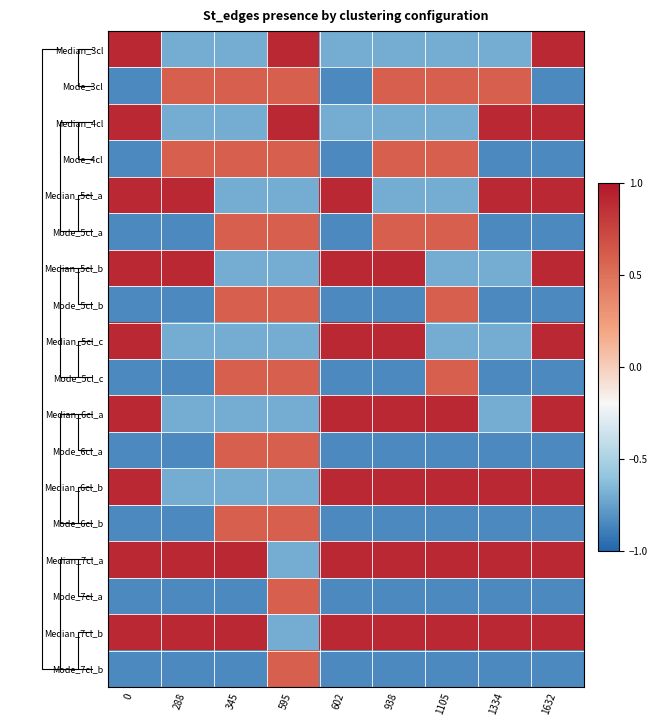

List the series in order of their peak value, highest first.

Median_3cl, Median_4cl, Median_5cl_a, Median_5cl_b, Median_5cl_c, Median_6cl_a, Median_6cl_b, Median_7cl_a, Median_7cl_b, Mode_3cl, Mode_4cl, Mode_5cl_a, Mode_5cl_b, Mode_5cl_c, Mode_6cl_a, Mode_6cl_b, Mode_7cl_a, Mode_7cl_b